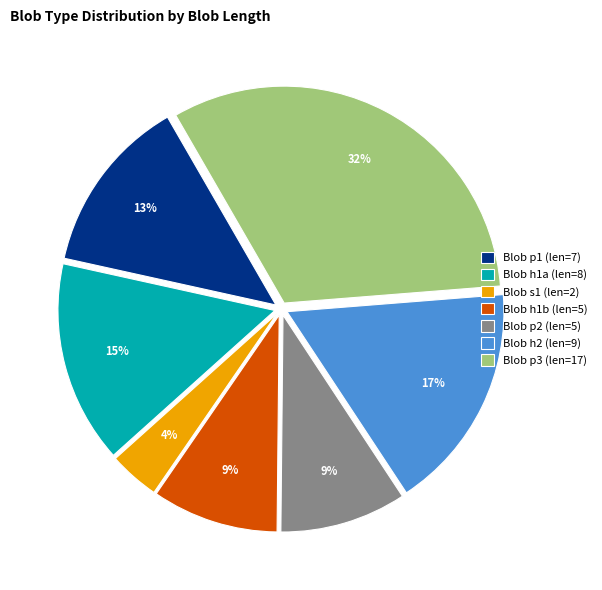

What is the smallest slice in the pie chart?

Blob s1 (len=2)